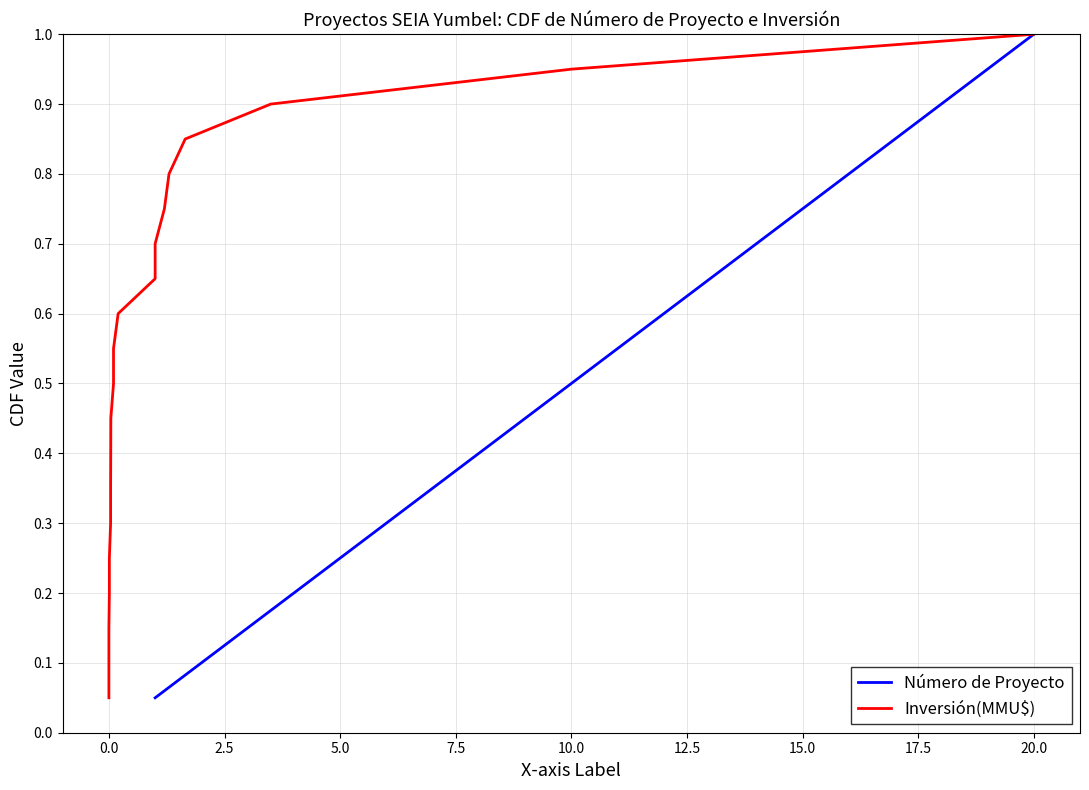

At which label does Número de Proyecto reach its peak?

20.0